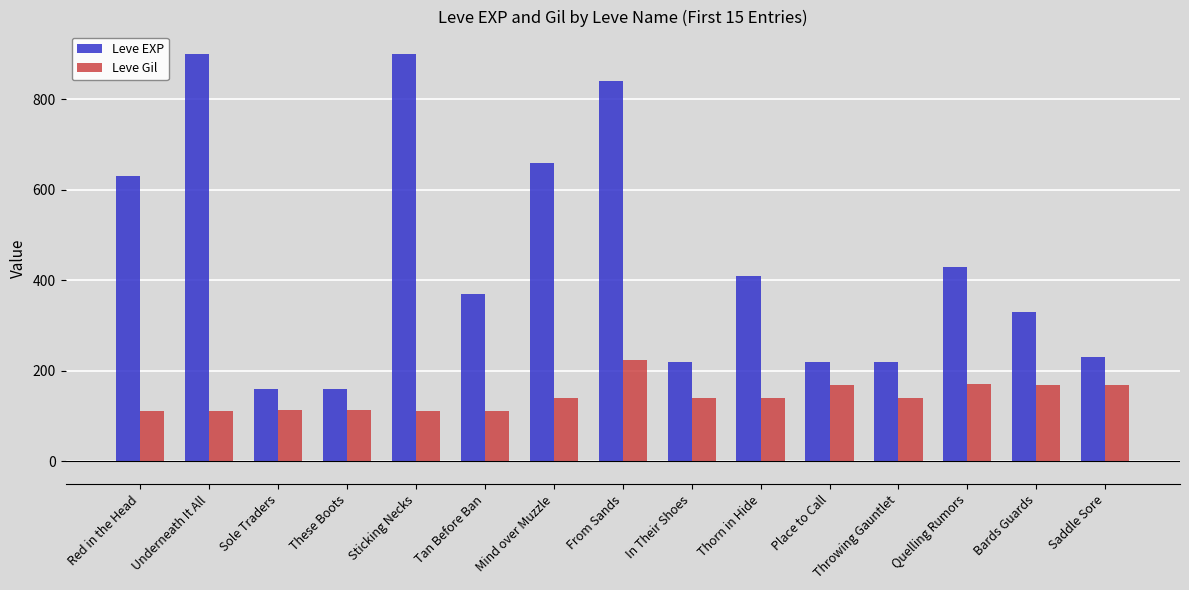

How many bars are there in total?

30